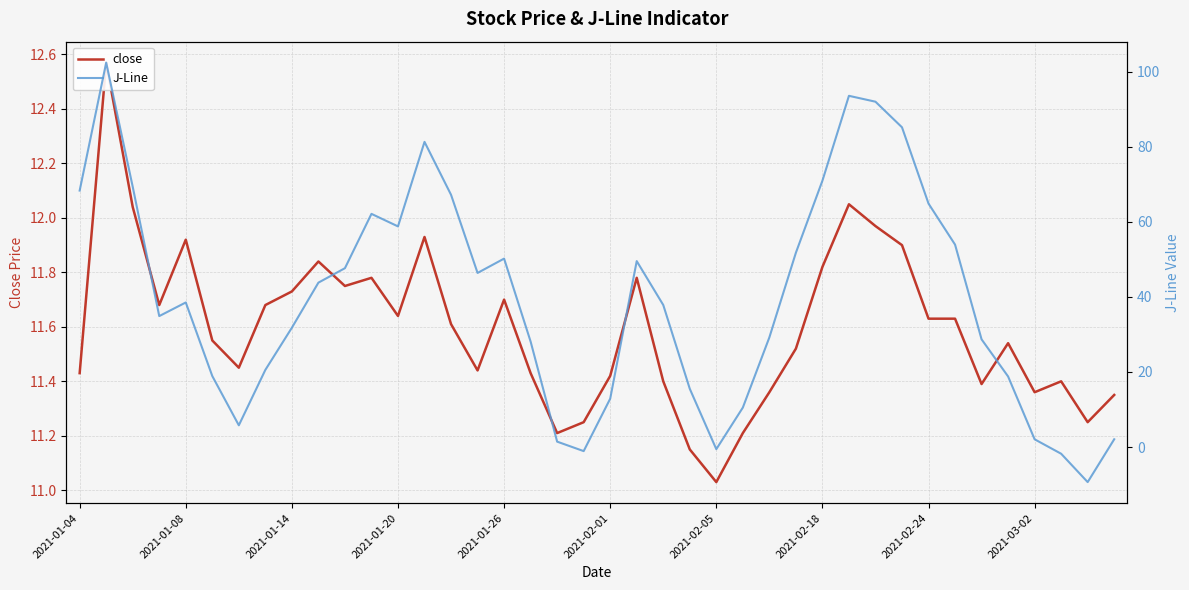

In close, how many points are lower than both neighbors (excluding endpoints)?

10